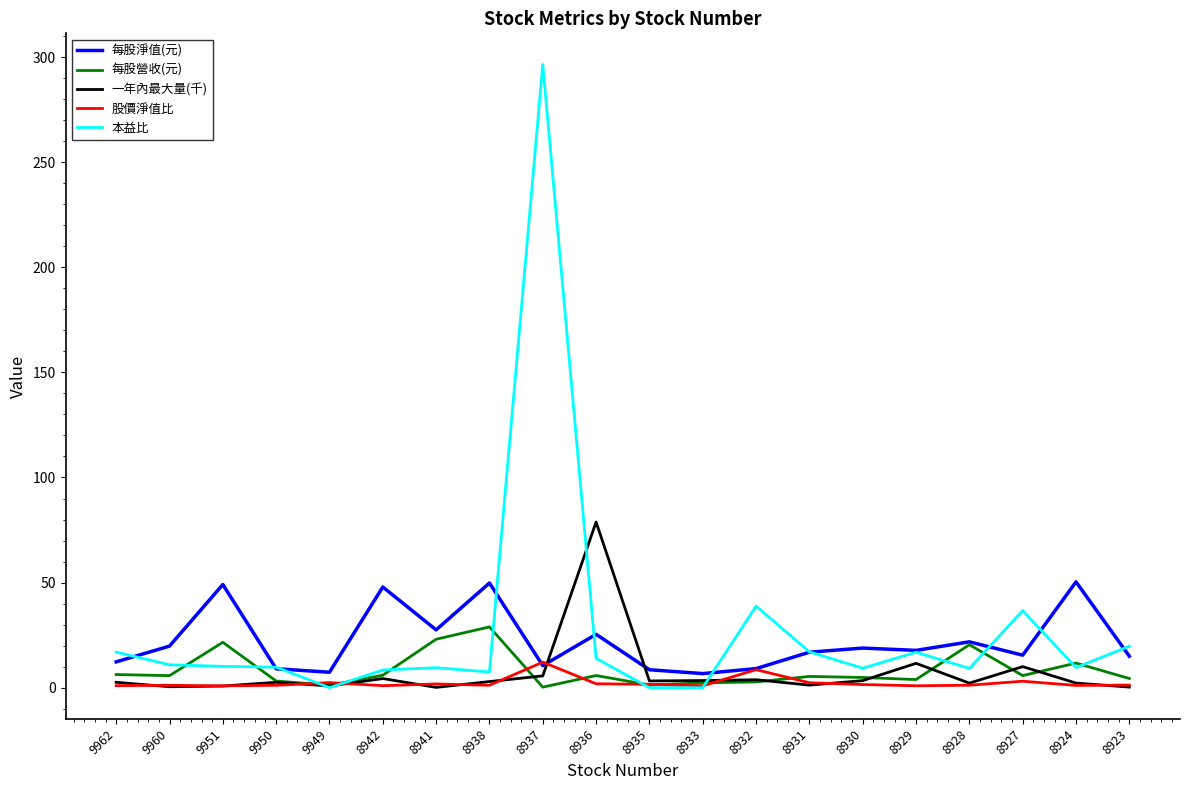

True or false: 每股營收(元) has more than 1 points higher than both neighbors.

True